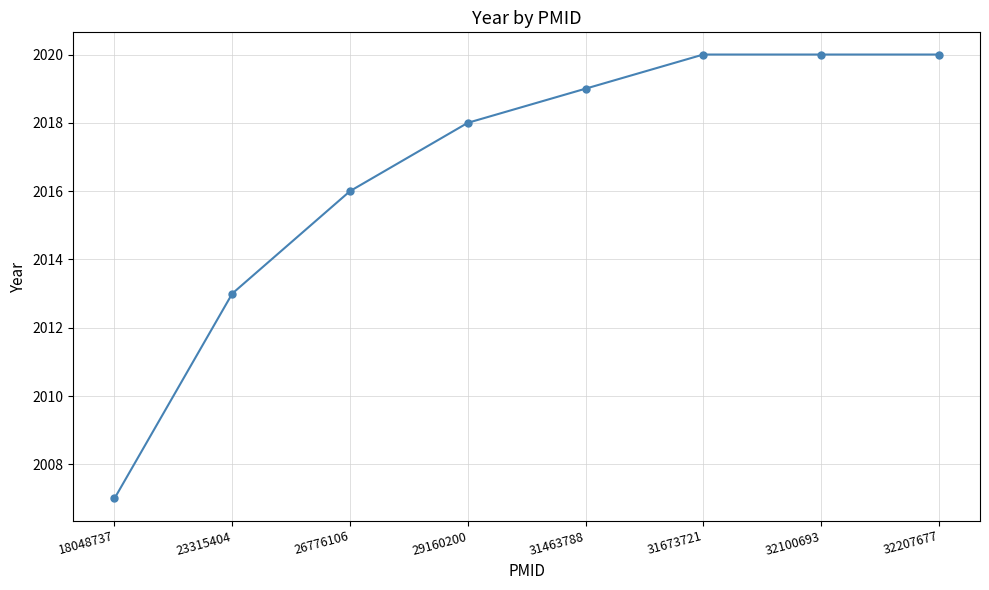

Which label corresponds to the smallest value in the chart?

18048737